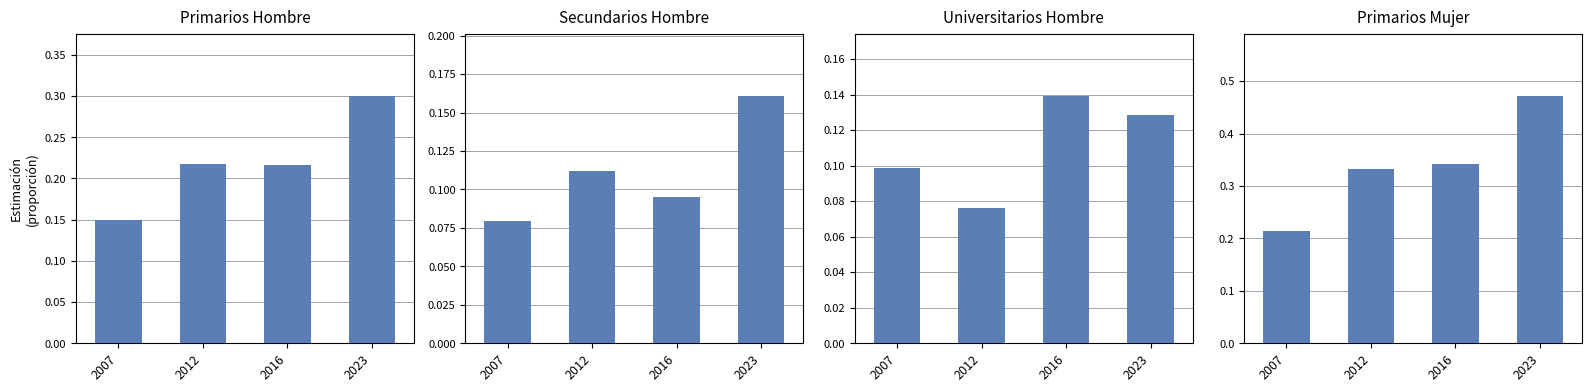

What is the maximum value for Secundarios_Hombre?

0.2